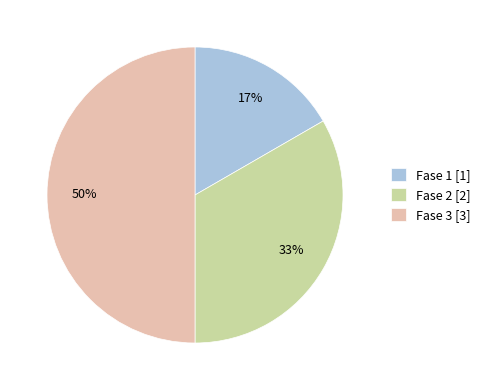

Rank the categories by value from highest to lowest.

Fase 3 [3], Fase 2 [2], Fase 1 [1]